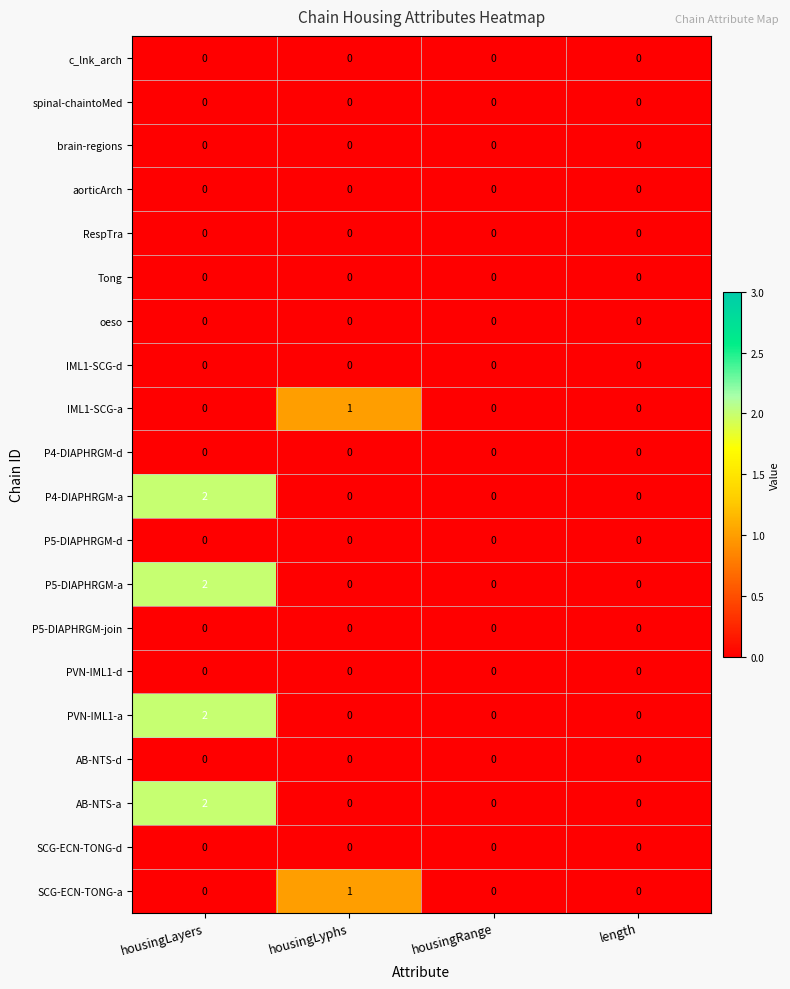

The PVN-IML1-d series shows 0 at length. True or false?

True